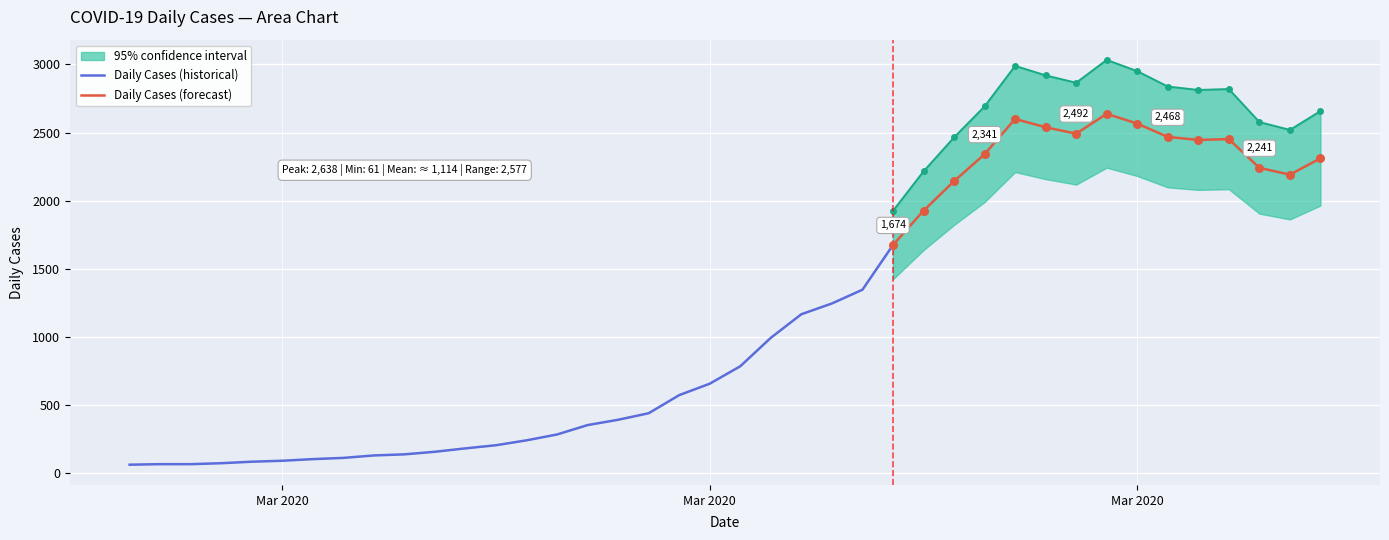

Approximately how many times larger is the value at 2020-03-26 compared to 2020-03-20?

2.0